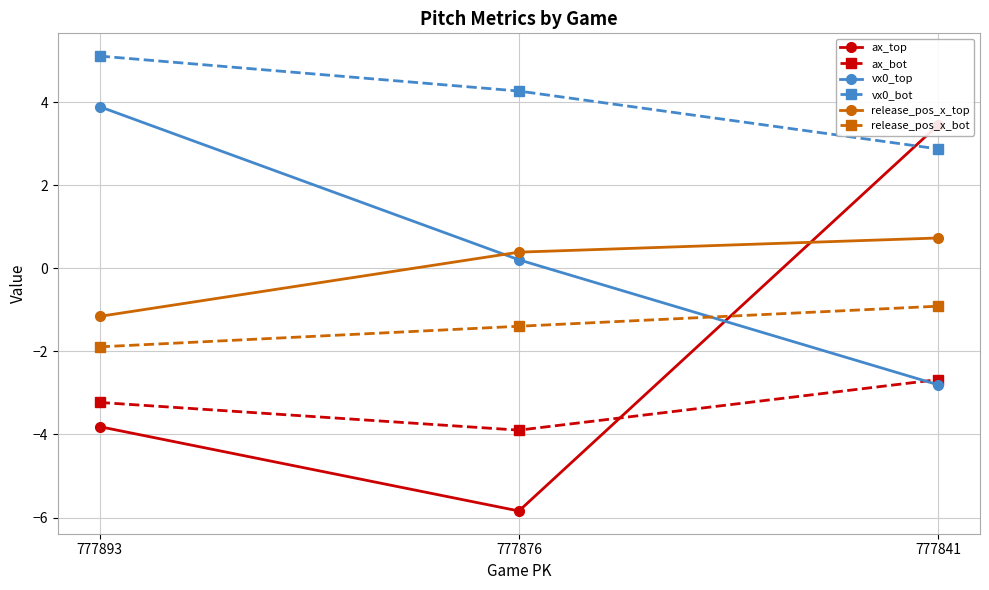

What is the minimum value for release_pos_x_top?

-1.2